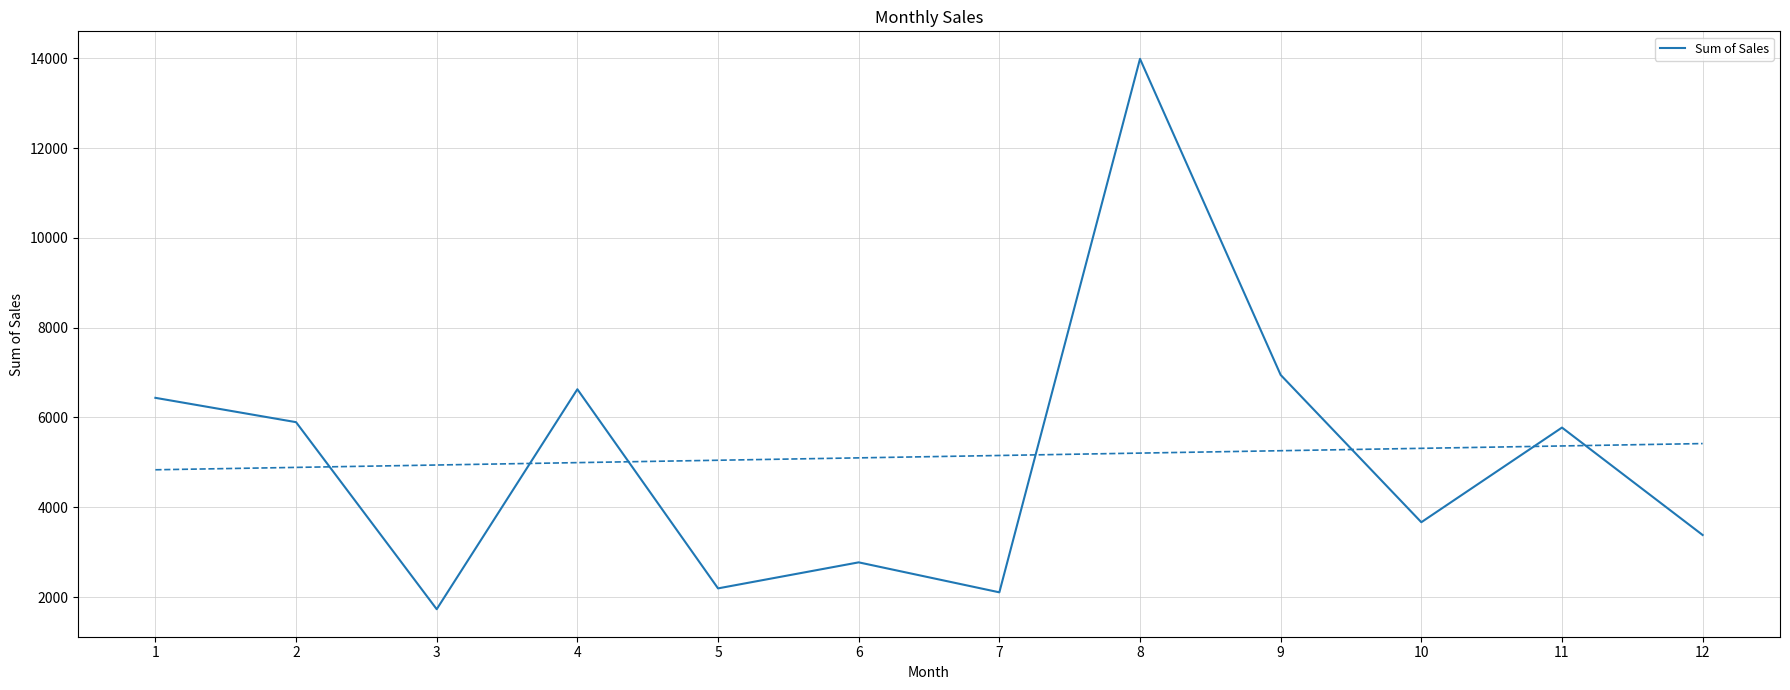

What is the change in value from 2 to 7?

-3790.0